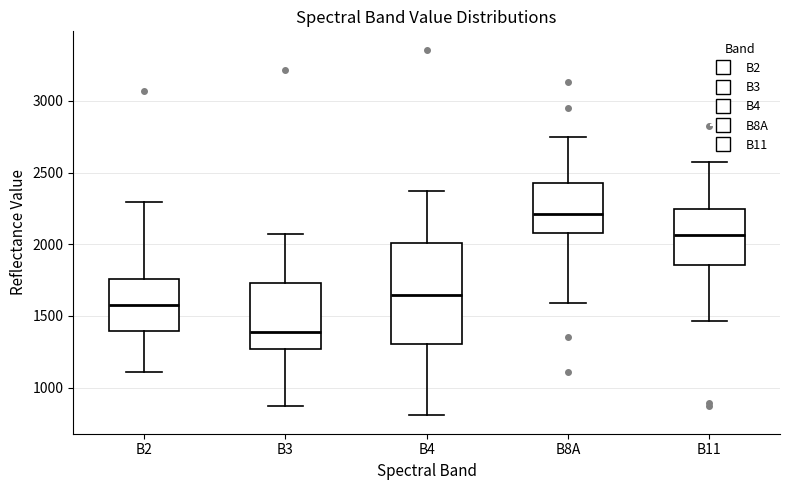

Reading left to right, read every box against the y-axis: the position of its median line, the range the box covers, and the ends of its whiskers. The values are not printed on the chart, so give them approximately, as read against the axis.

B2: median 1600, box 1400 to 1750, whiskers 1100 to 2300
B3: median 1400, box 1250 to 1750, whiskers 850 to 2050
B4: median 1650, box 1300 to 2000, whiskers 800 to 2350
B8A: median 2200, box 2100 to 2450, whiskers 1600 to 2750
B11: median 2050, box 1850 to 2250, whiskers 1450 to 2600